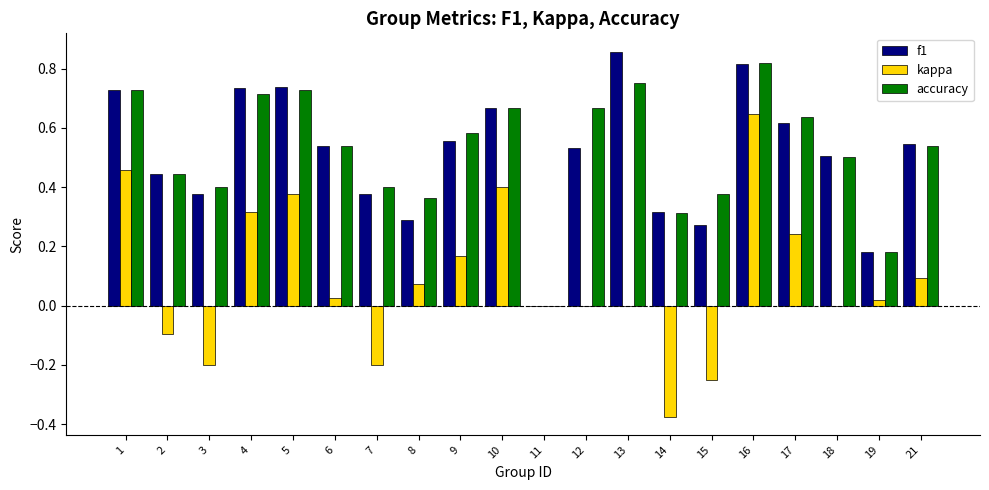

At which label does kappa reach its peak?

16